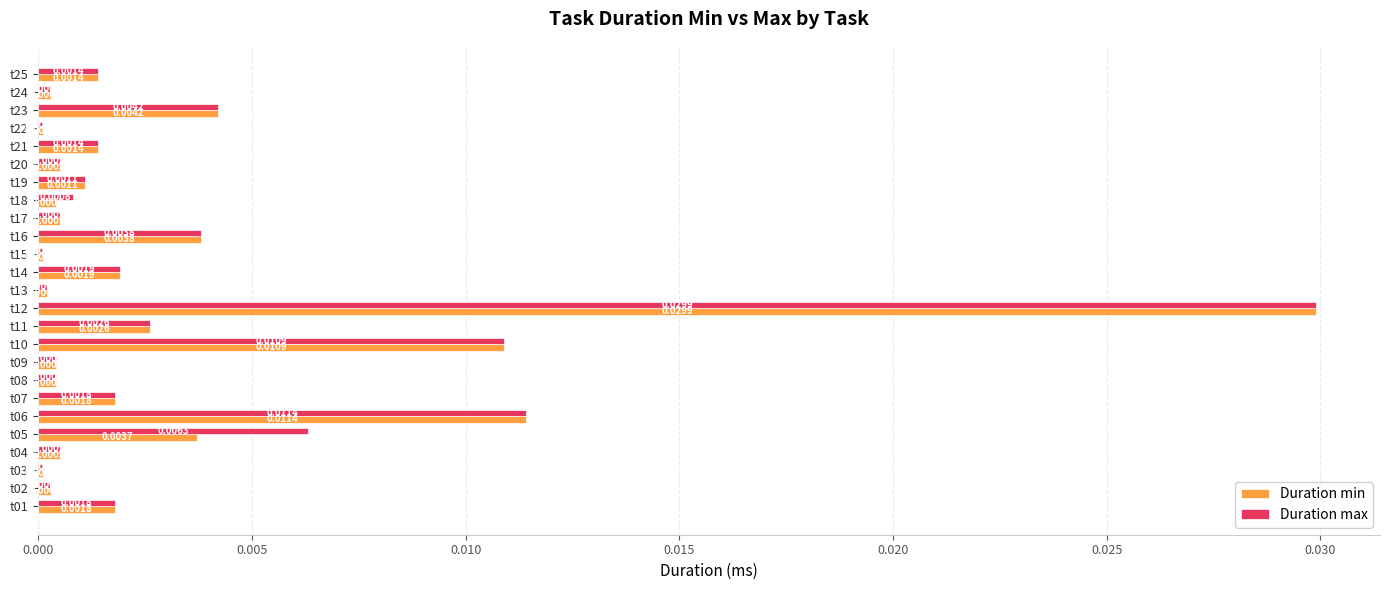

List the series in order of their overall mean, highest first.

Duration max, Duration min